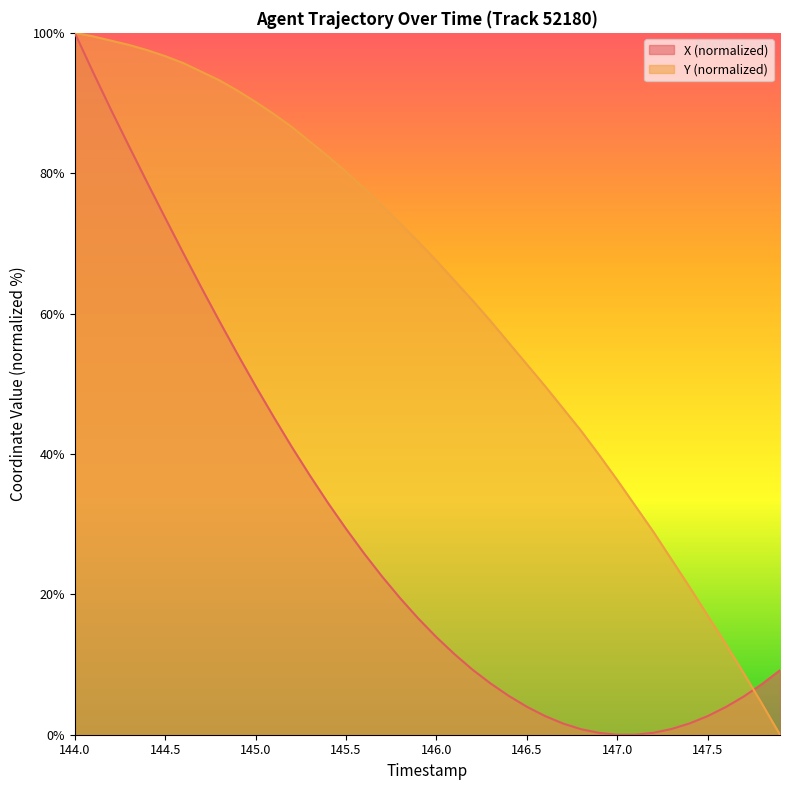

How many lines are shown in the chart?

2